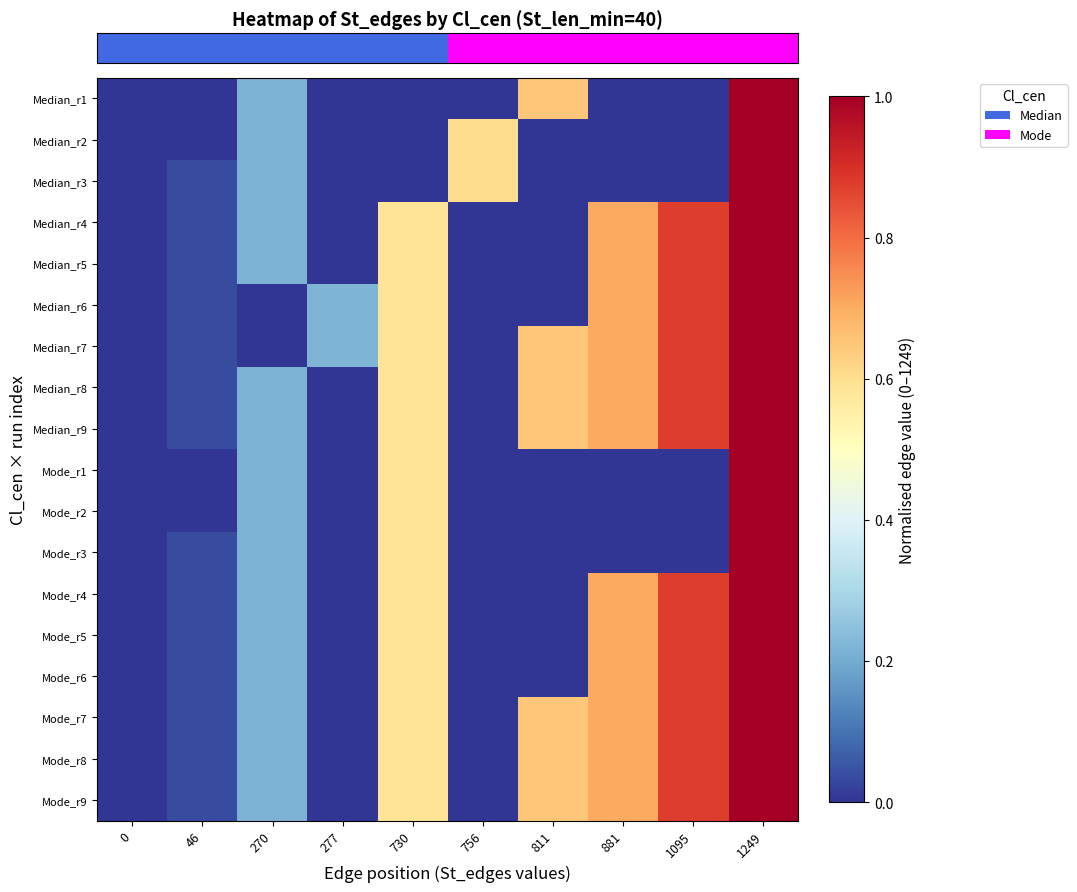

At which category is the sum across all series the highest?

1249